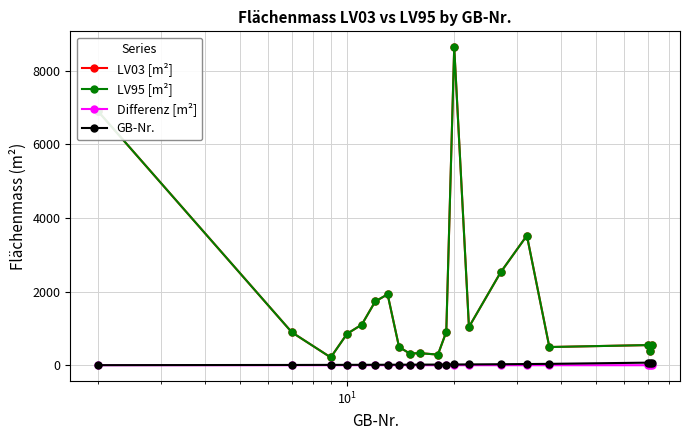

True or false: Differenz [m²] and LV03 [m²] cross at least once.

False